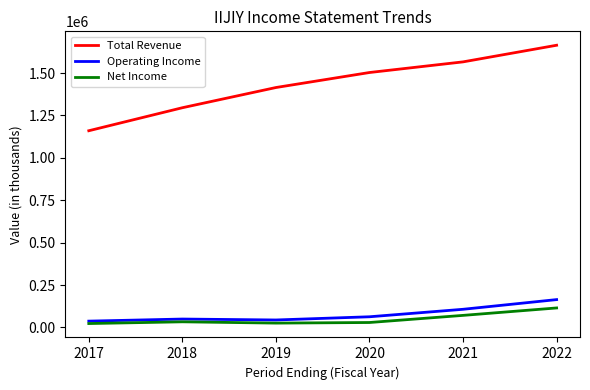

Which series has the largest total across all categories?

Total Revenue